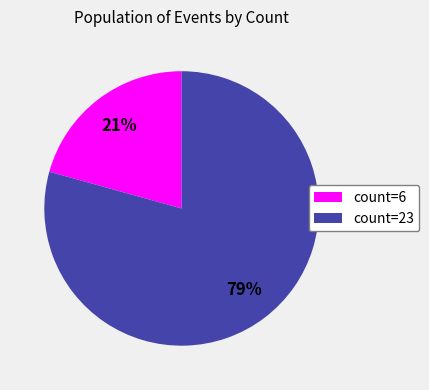

Is there a majority slice in this chart?

Yes